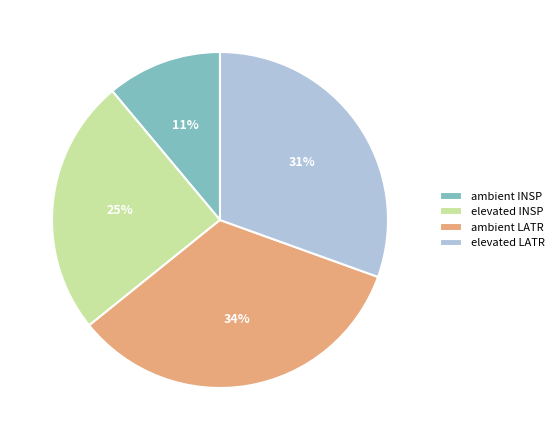

To the nearest percent, what is the difference between the largest and smallest slice percentages?

23%